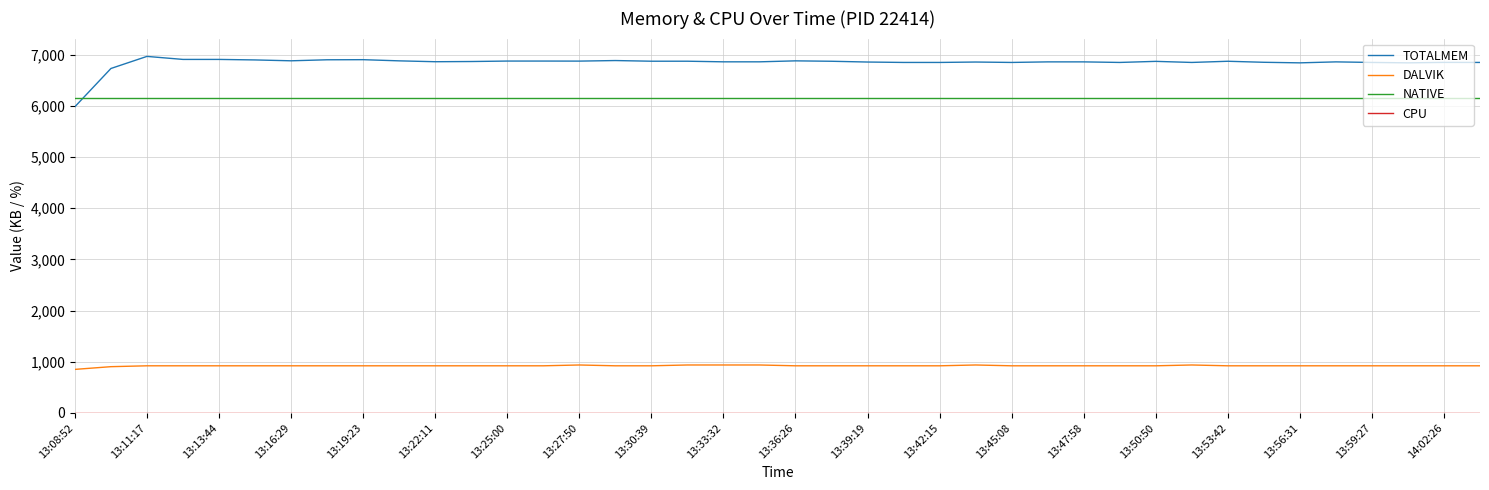

What is the greatest value displayed?

6965